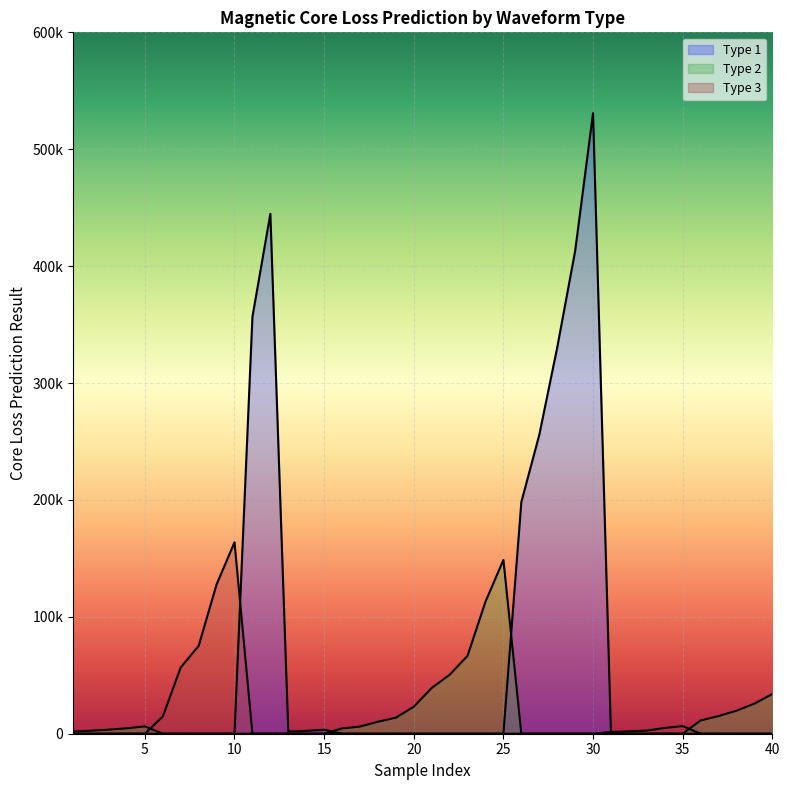

What is the difference between the highest and lowest values at 21?

39149.4